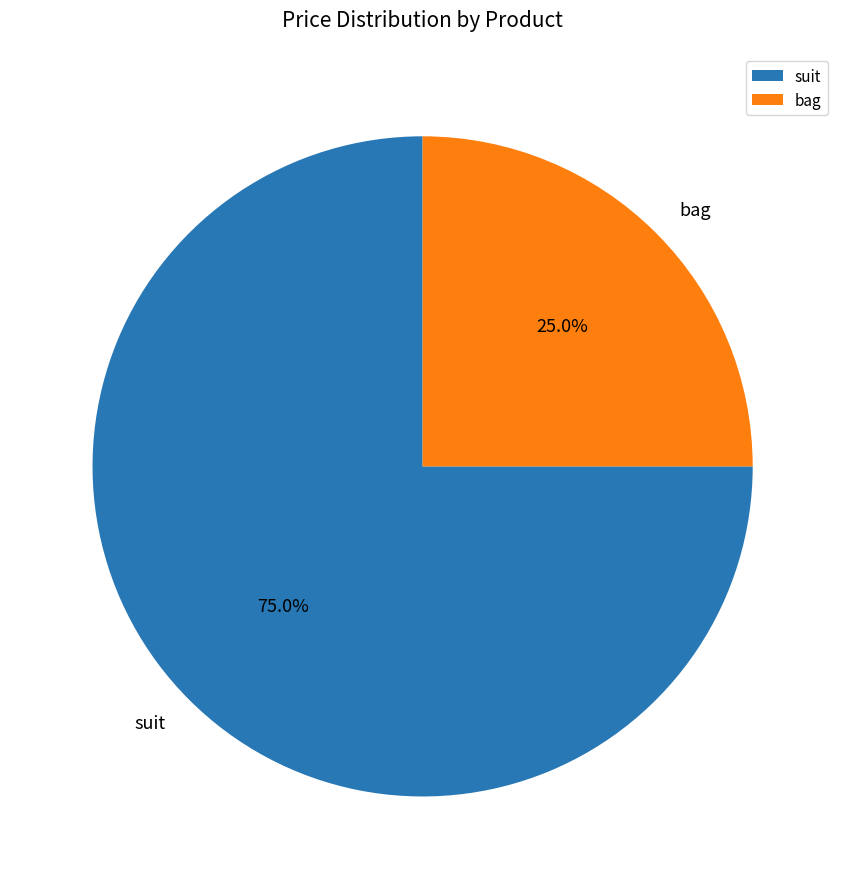

Which category accounts for the majority?

suit